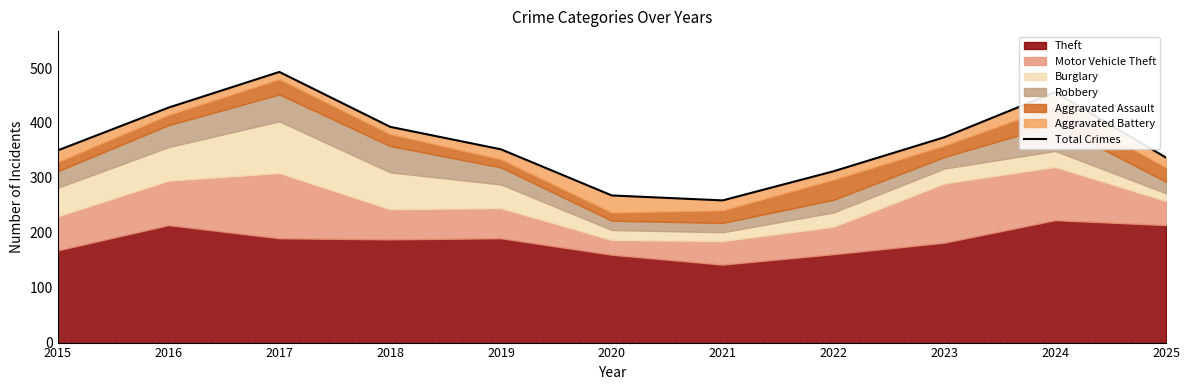

What is the ratio of the value at 2017 to the value at 2020?

1.8